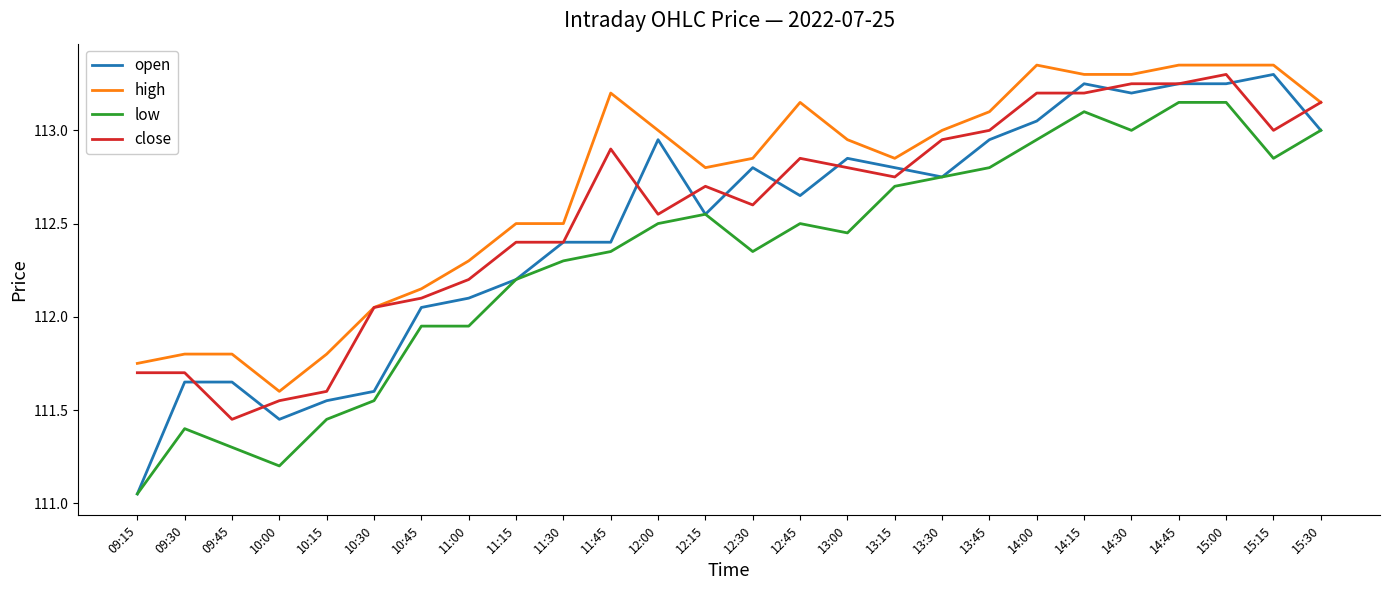

Does the chart display data point markers on the line(s)?

No